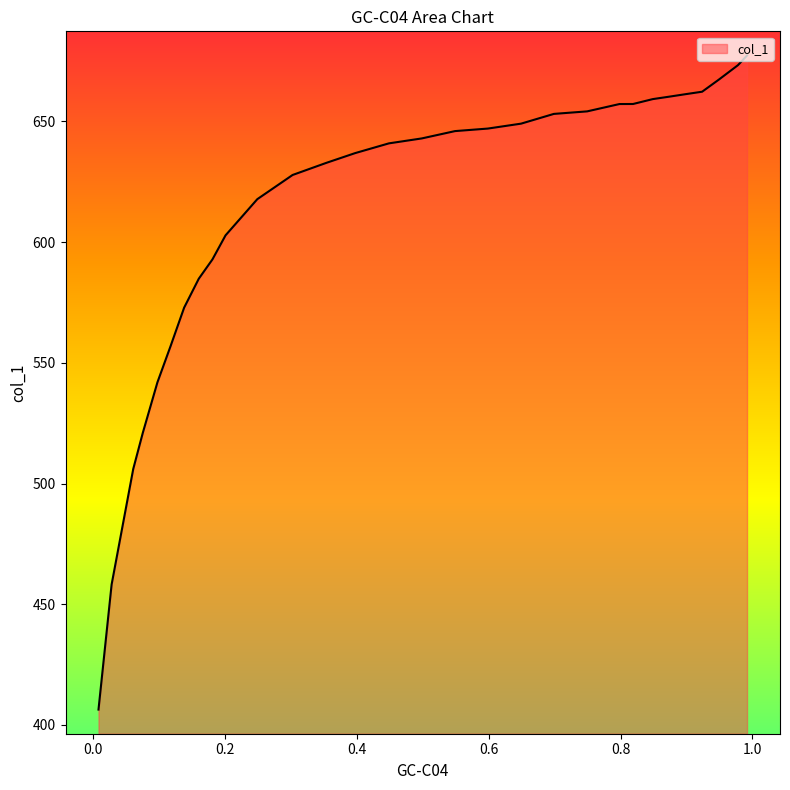

What is the difference between the values at 0.5986 and 0.8189?

10.2